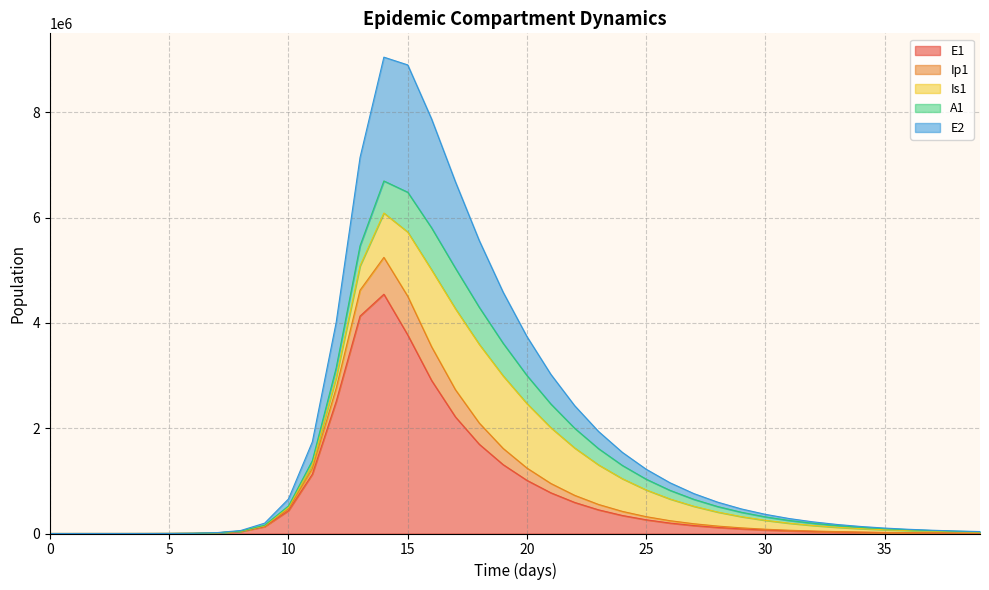

Where is the first local maximum for E1?

14